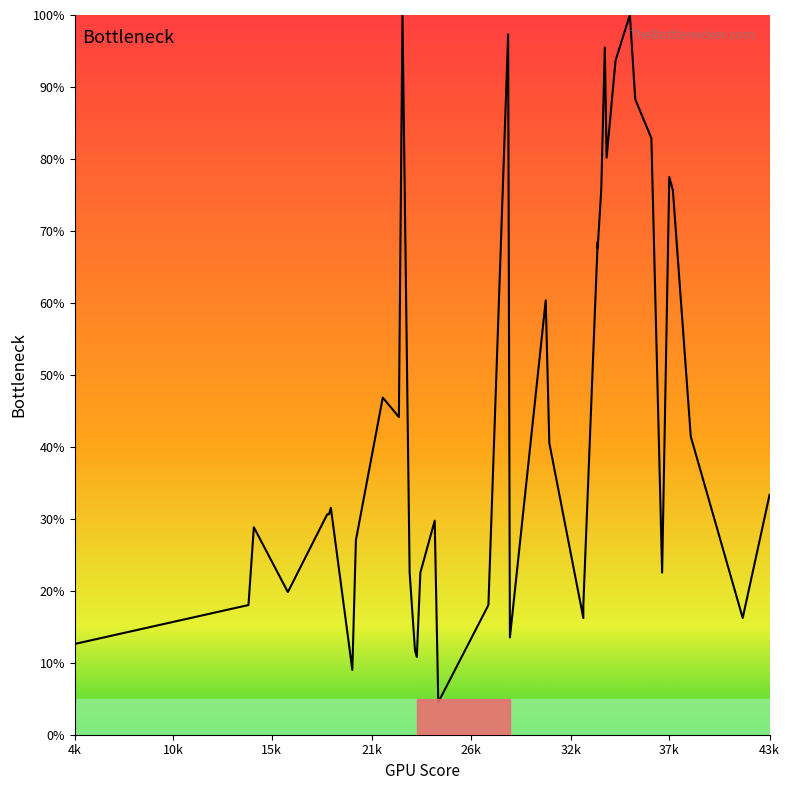

How many interior local peaks (higher than both neighbors) does the data have?

11